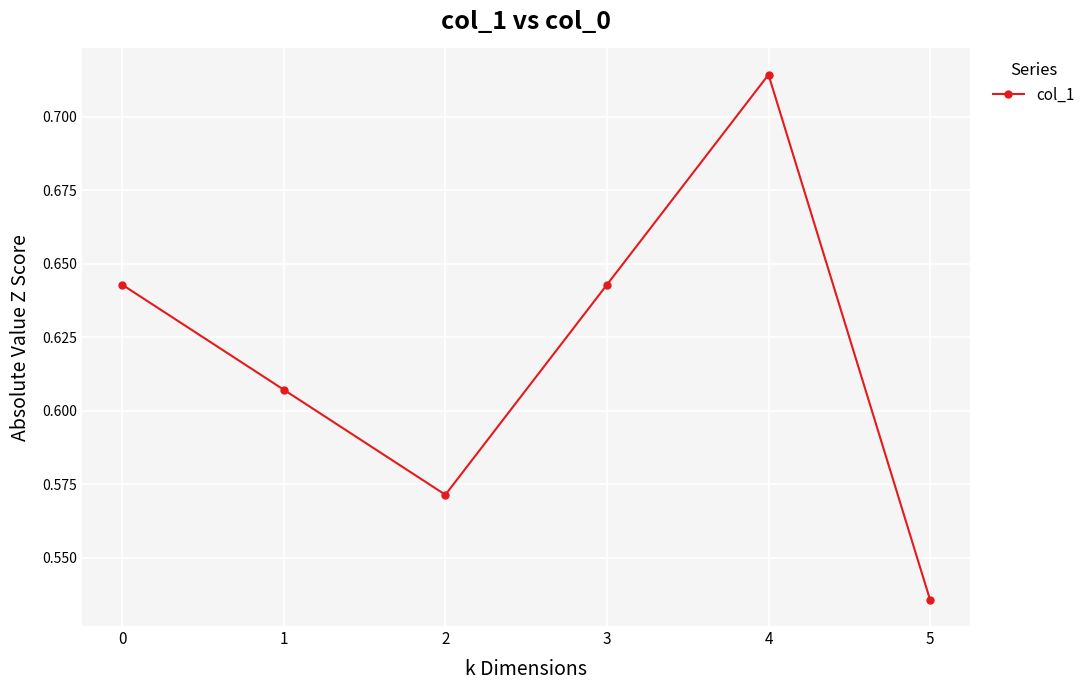

The chart shows a value of 0.9 at 0. True or false?

False